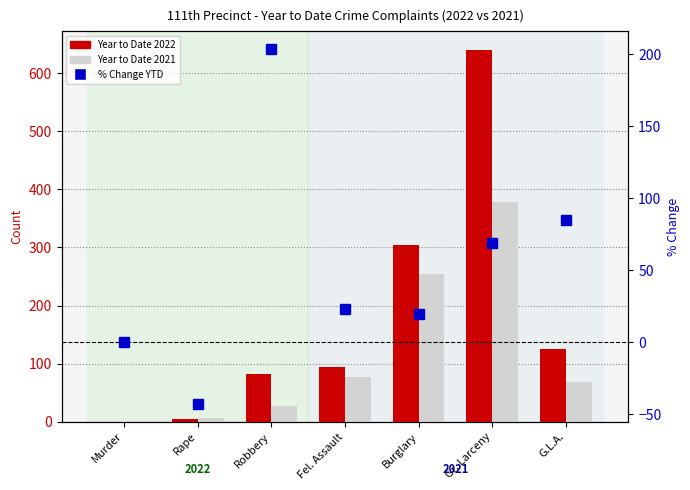

What is the label of the 2nd bar from the left?

Rape